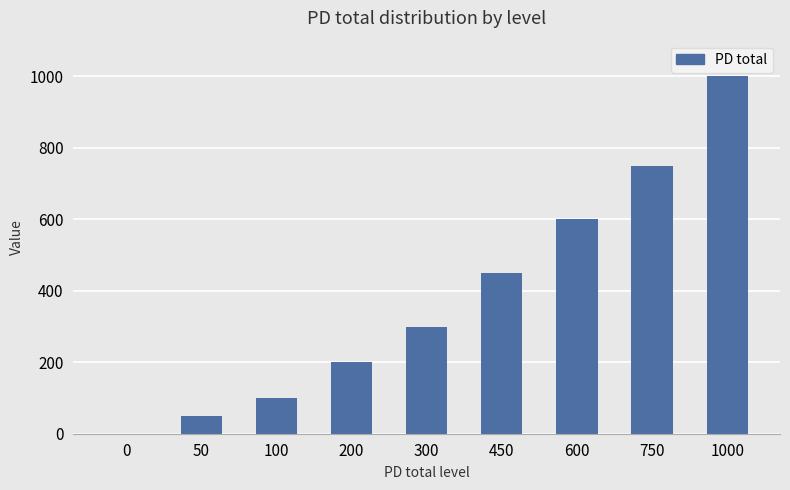

What is the difference between the values at 1000 and 50?

950